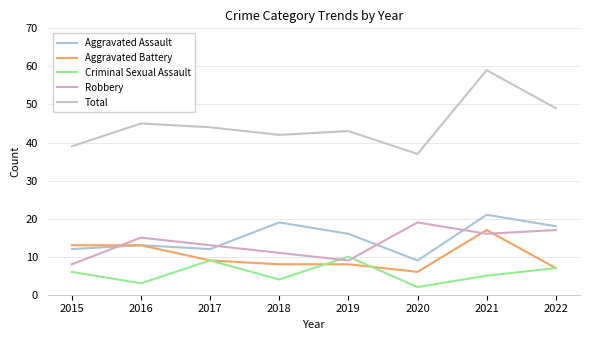

What is the sum of the Aggravated Assault values at 2015 and 2019?

28